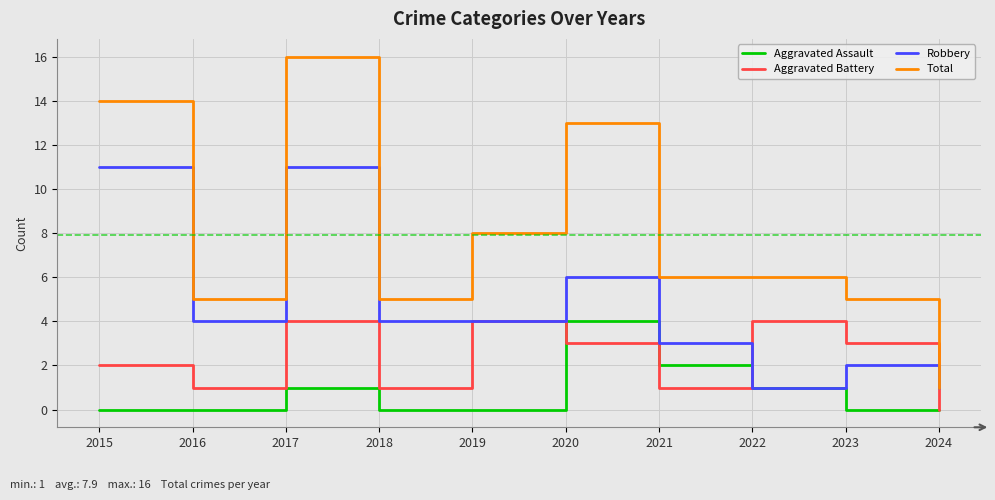

Which series has the largest range (max minus min)?

Total